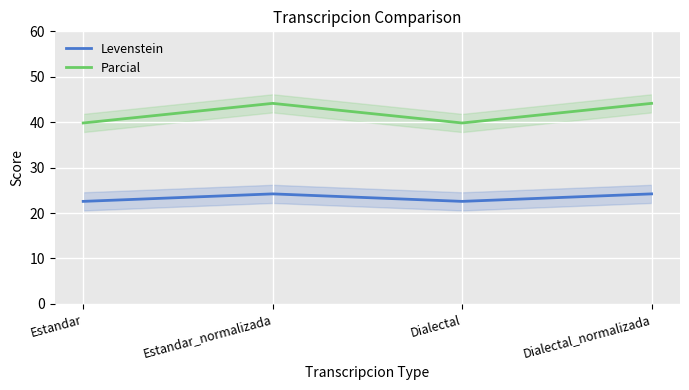

The Levenstein series shows 22.6 at Dialectal. True or false?

True